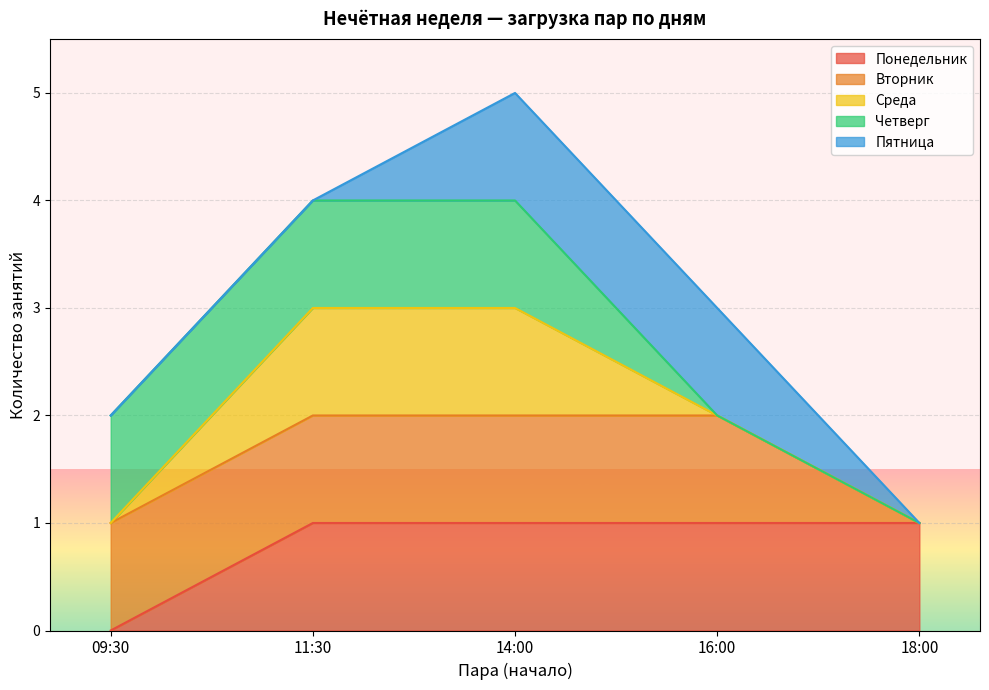

True or false: Четверг and Понедельник cross at least once.

False